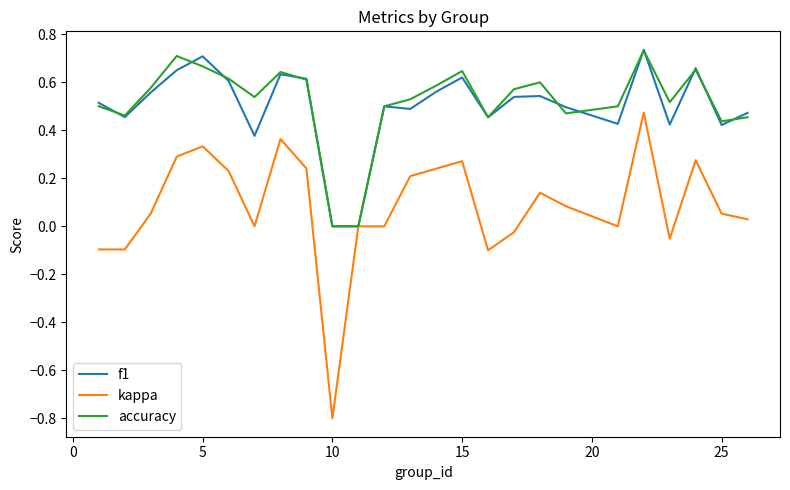

Which series has the widest spread of values?

kappa